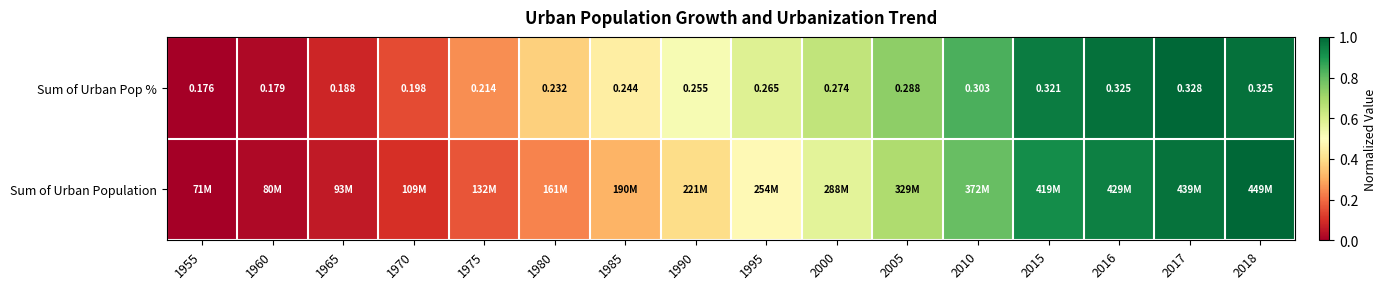

Is it true that Sum of Urban Population equals 0.1 at 1980?

False